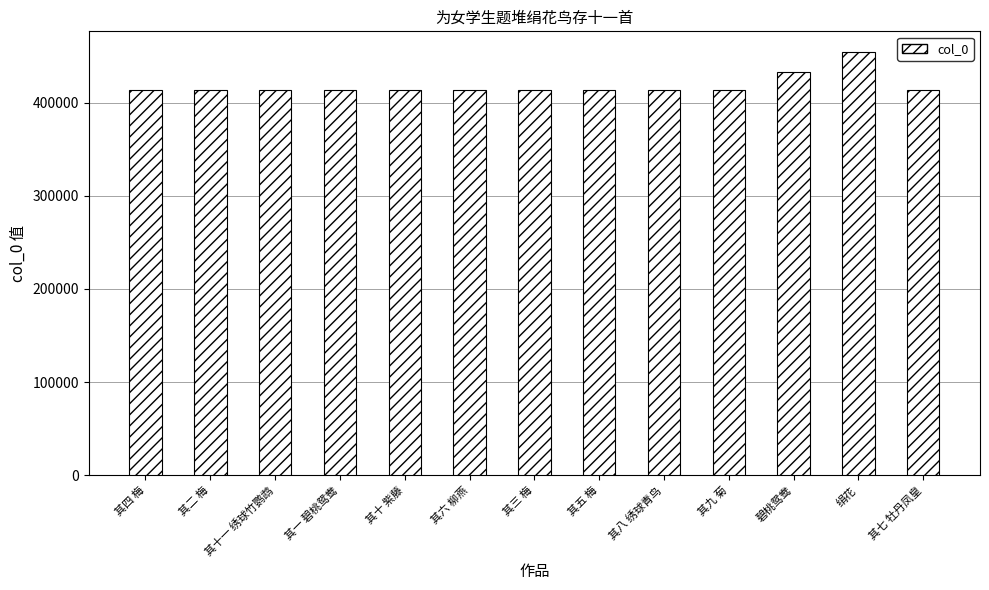

True or false: the data shows 413139 at 其六 柳燕.

True